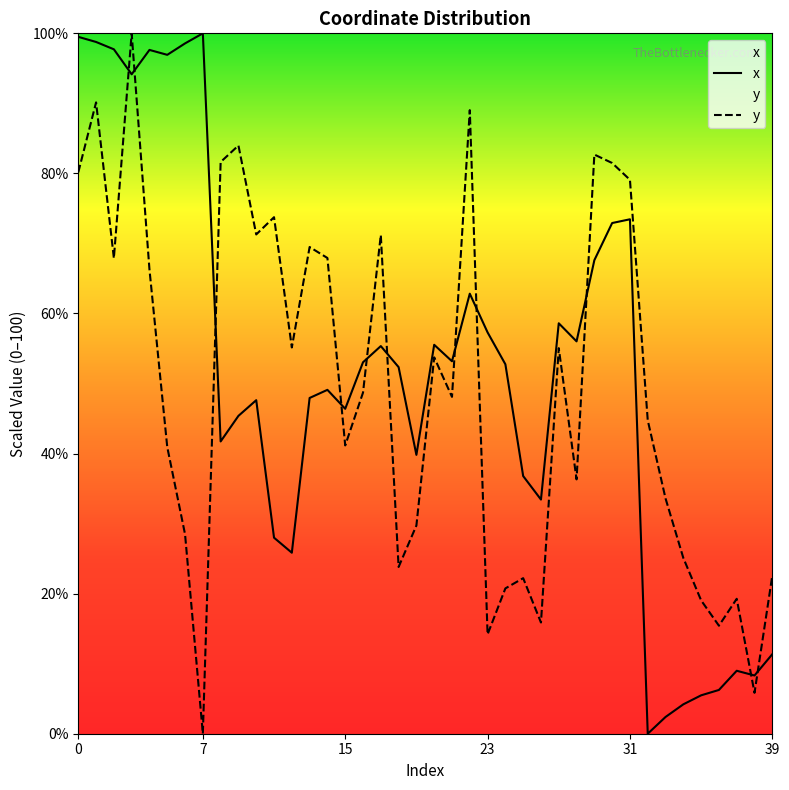

What is the highest value of the y series?

100.0